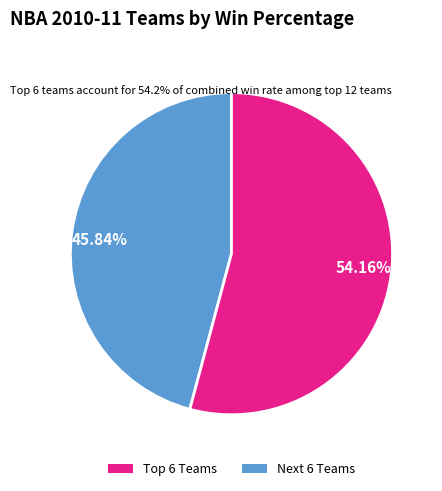

Count the number of slices in the pie.

2